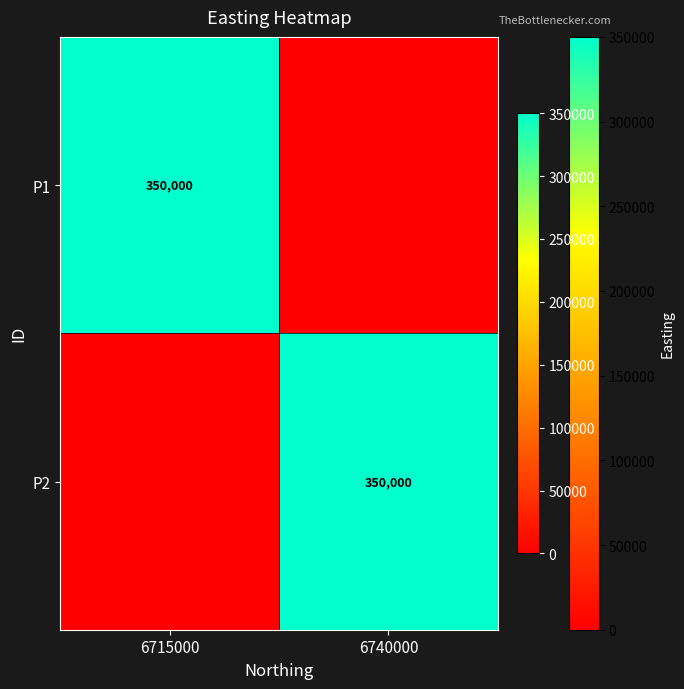

The P1 series shows 142510 at 6715000. True or false?

False